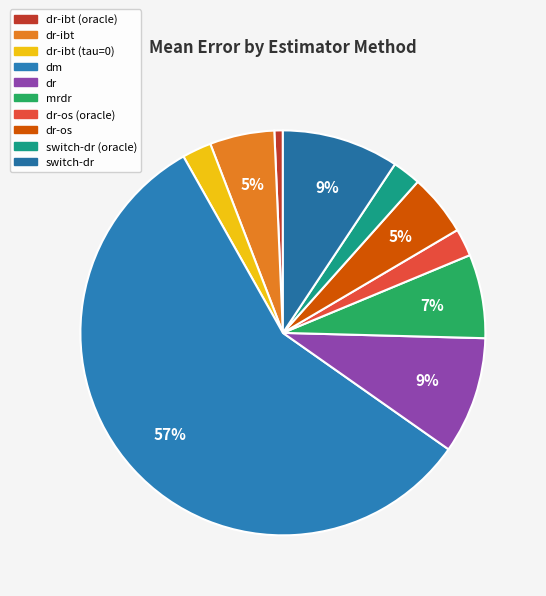

To the nearest percent, what is the difference between the largest and smallest slice percentages?

56%